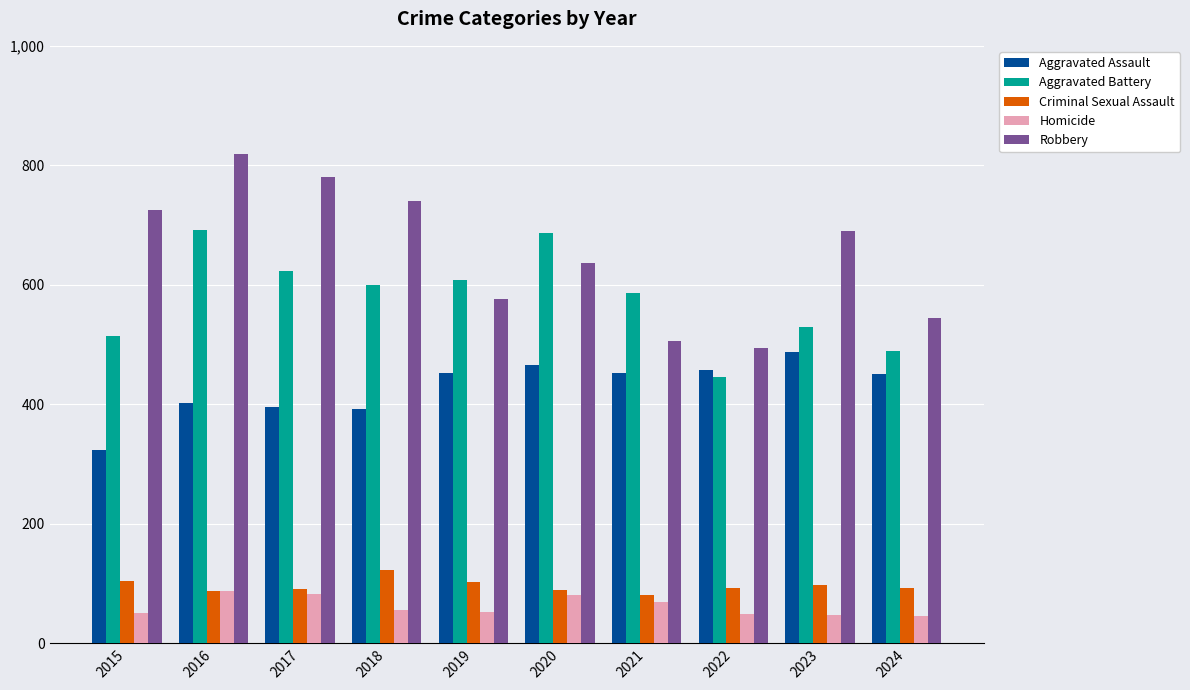

At which category does the chart reach its peak across all series?

2016